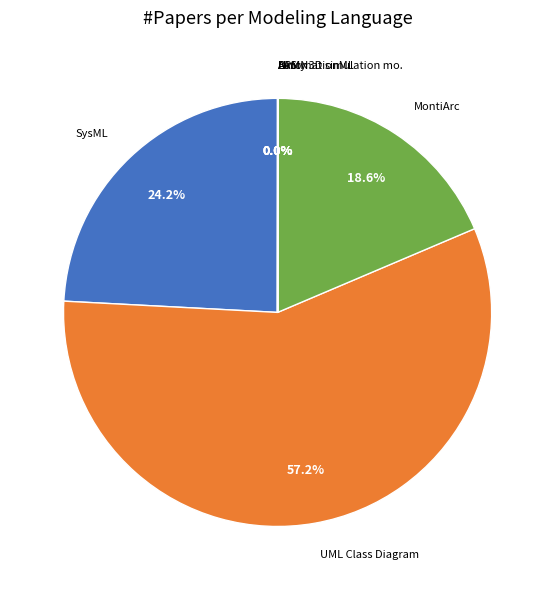

Is there any slice that represents more than half of the pie?

Yes